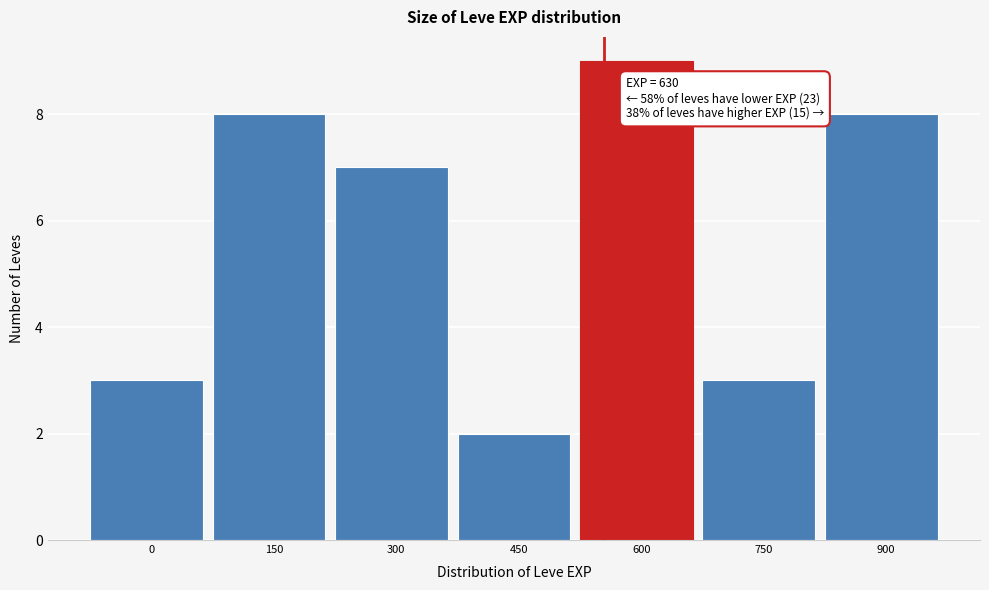

Reading left to right, extract all data points from this chart.

0=3	150=8	300=7	450=2	600=9	750=3	900=8